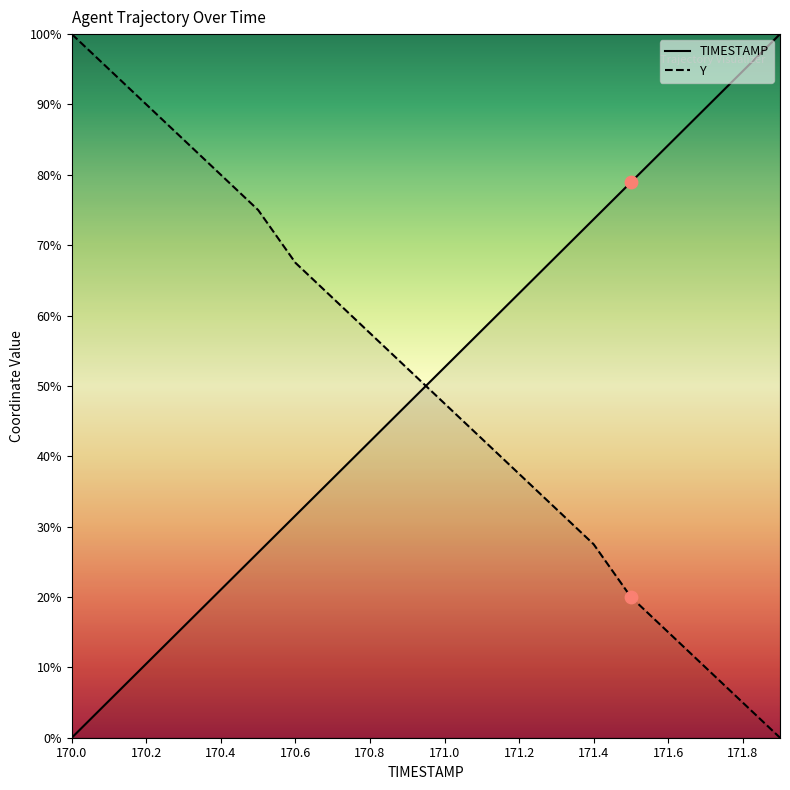

Which series contains the lowest Y value?

TIMESTAMP